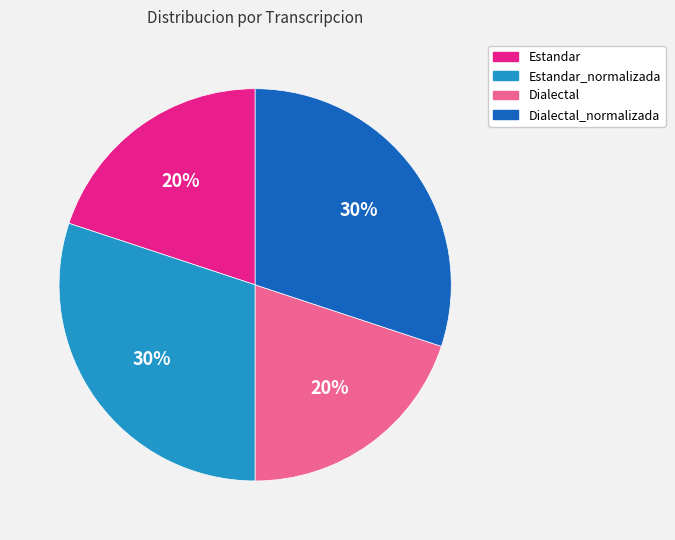

To the nearest percent, what is the difference between the Dialectal and Dialectal_normalizada slice percentages?

10%